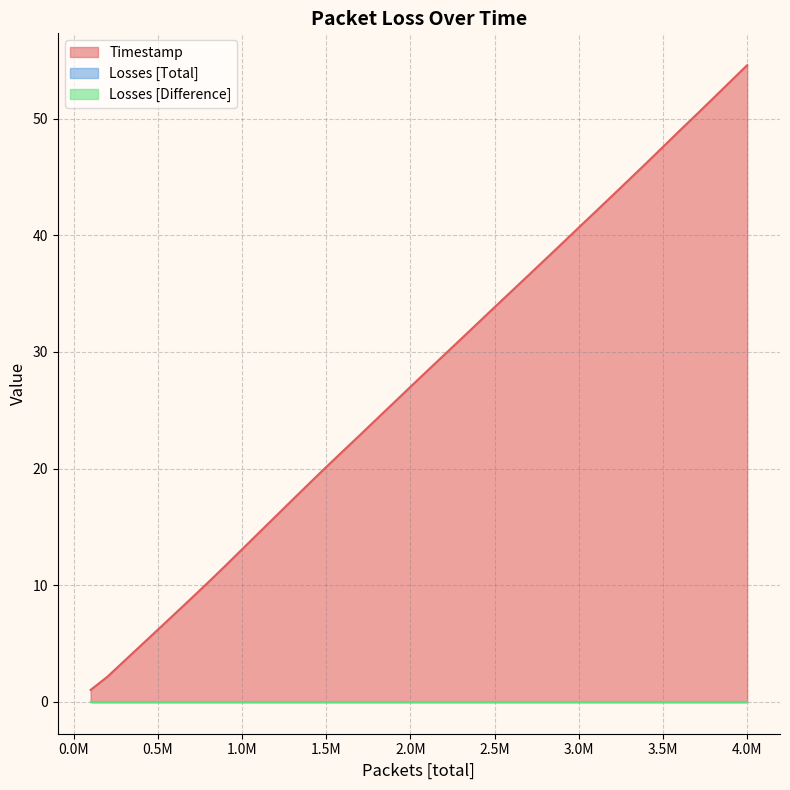

At 5, list the series in order from largest to smallest.

Timestamp, Losses [Total], Losses [Difference]